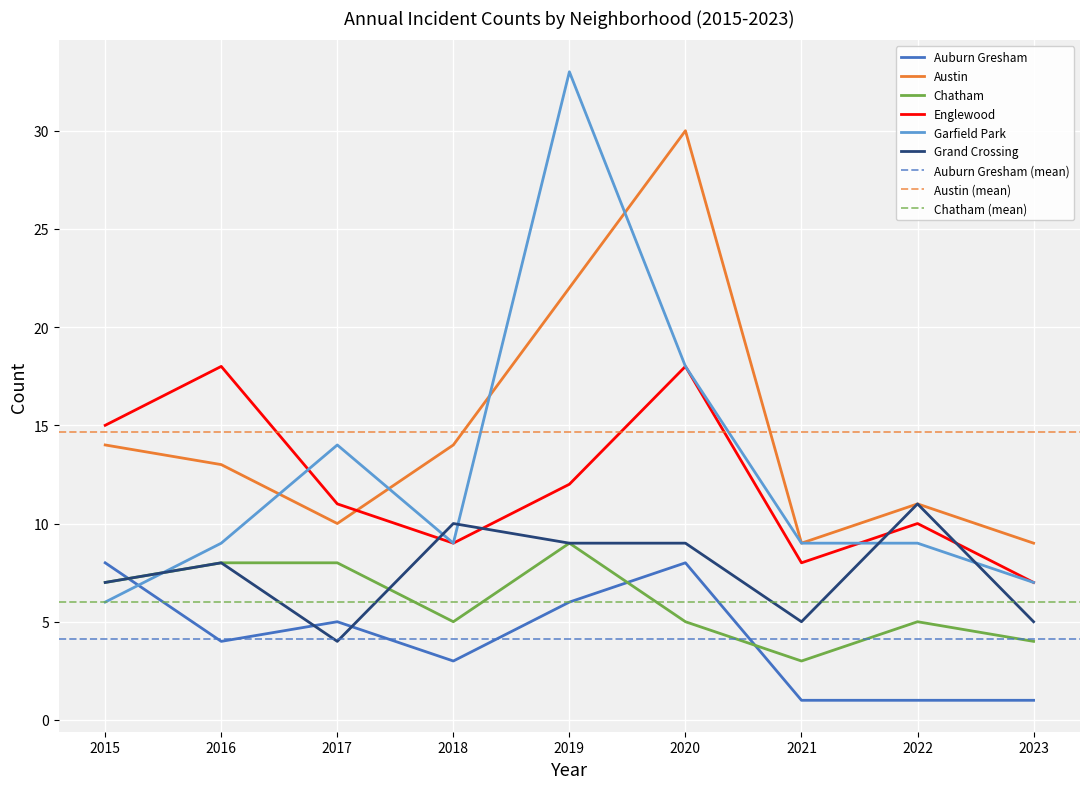

The Auburn Gresham series shows 1 at 2022. True or false?

True